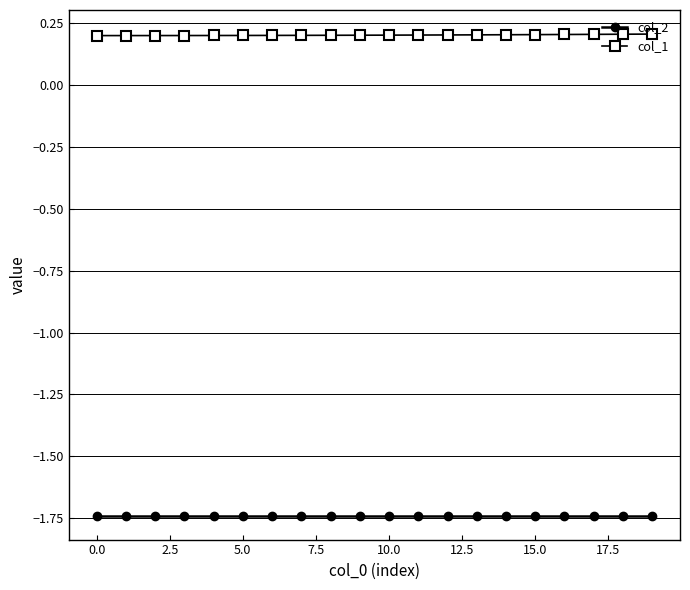

What is the sum of all col_1 values?

4.0